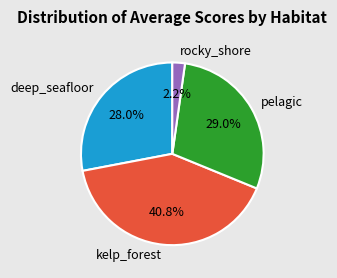

Approximately how many times larger is the value at kelp_forest compared to pelagic?

1.4